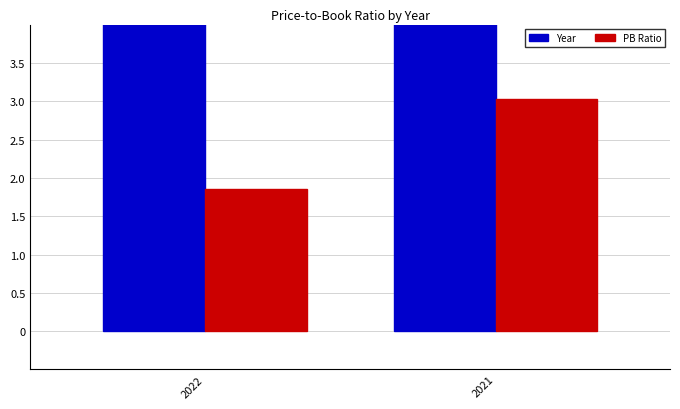

Reading left to right, list all the values displayed in this chart.

Year: 2022=2022.0	2021=2021.0
PB Ratio: 2022=1.9	2021=3.0